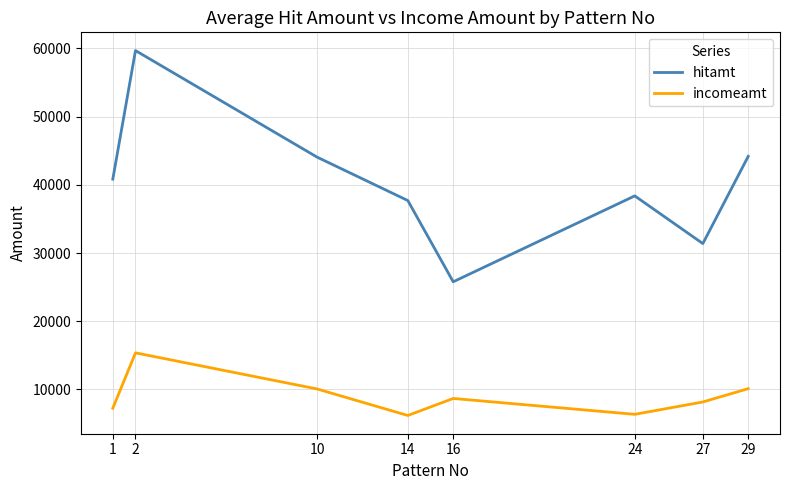

How many interior local valleys does the hitamt series have?

2